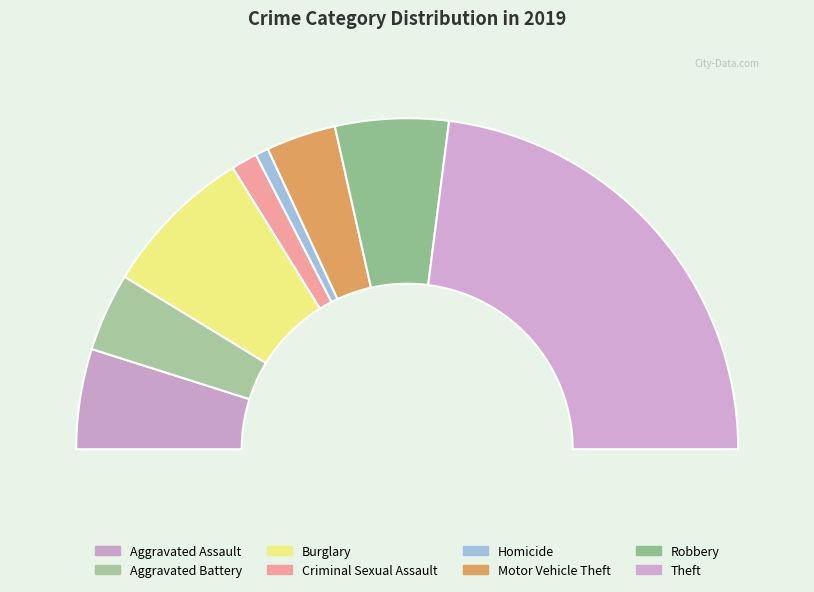

How many segments does this pie chart have?

8